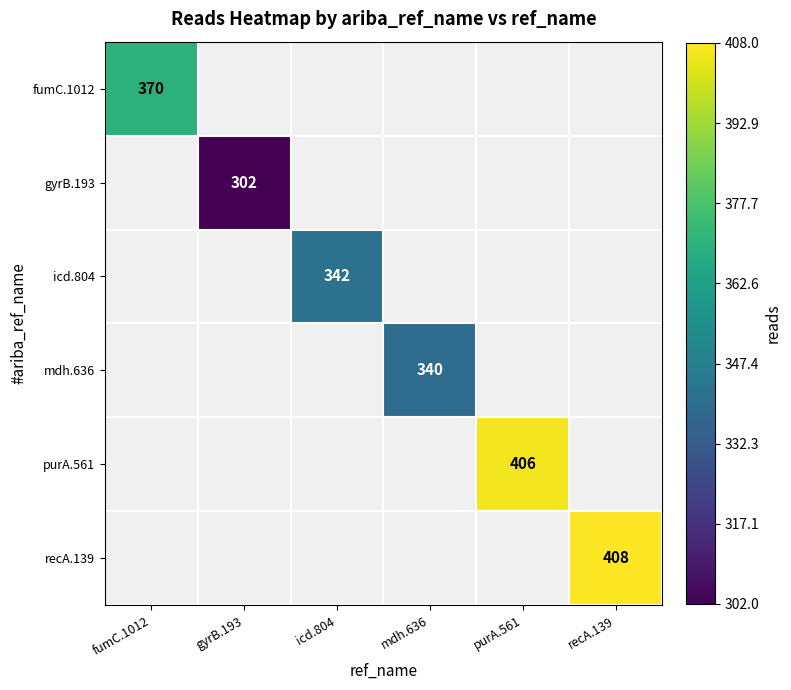

The fumC.1012 series shows 370 at fumC.1012. True or false?

True